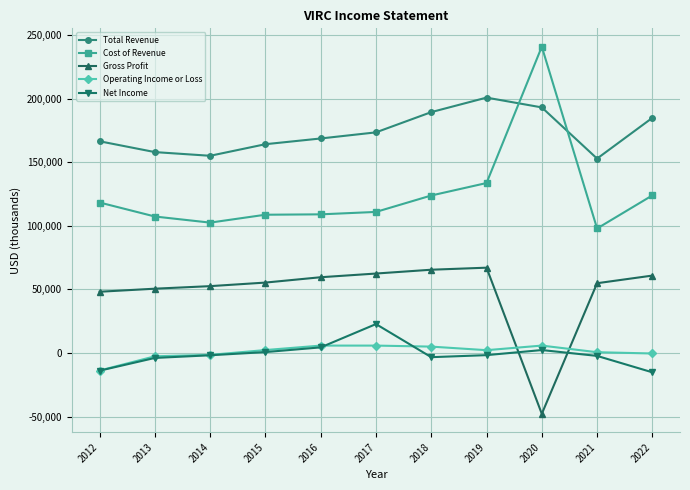

How many values in Gross Profit are above zero?

10